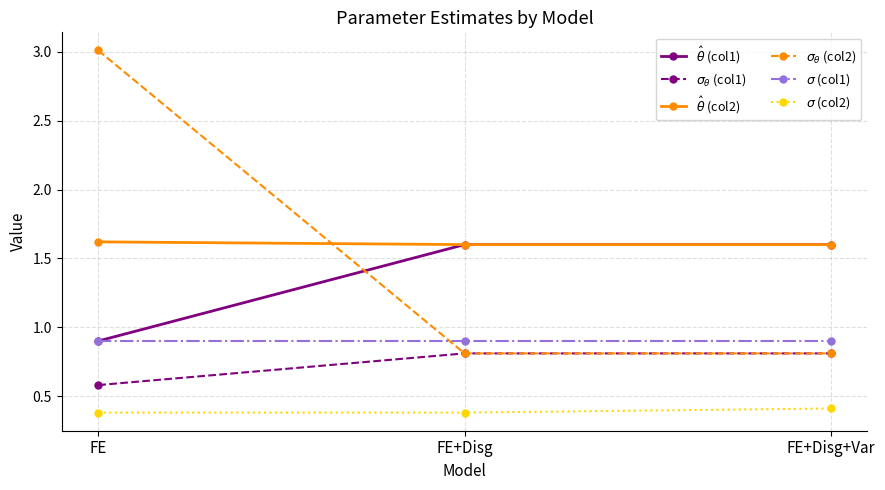

What is the greatest value displayed?

3.0